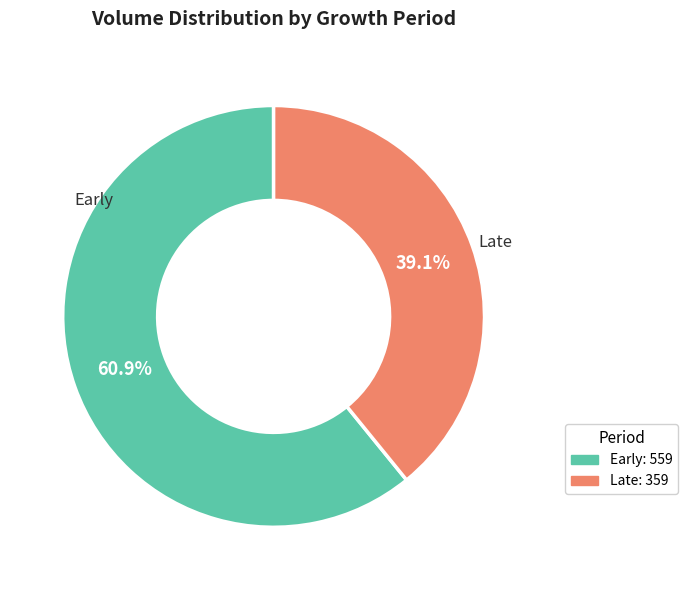

Is there a majority slice in this chart?

Yes